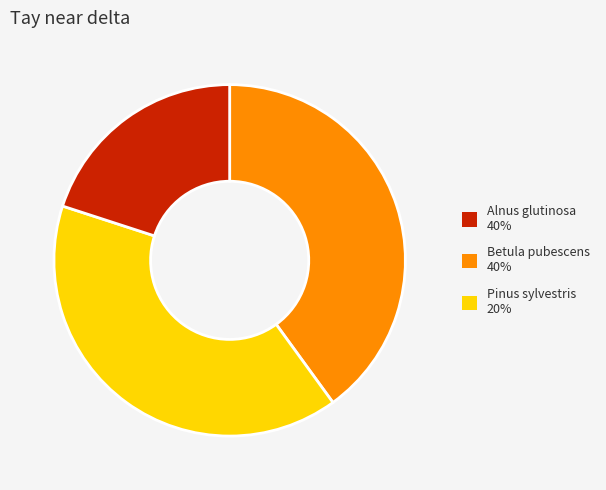

The Pinus sylvestris slice represents 30% of the pie. True or false?

False